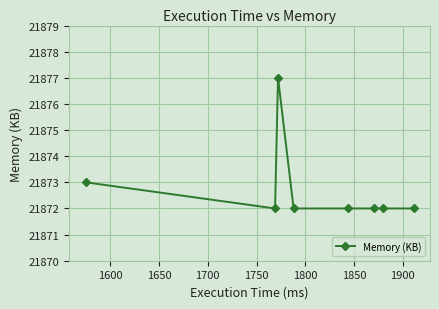

What is the average value?

21873